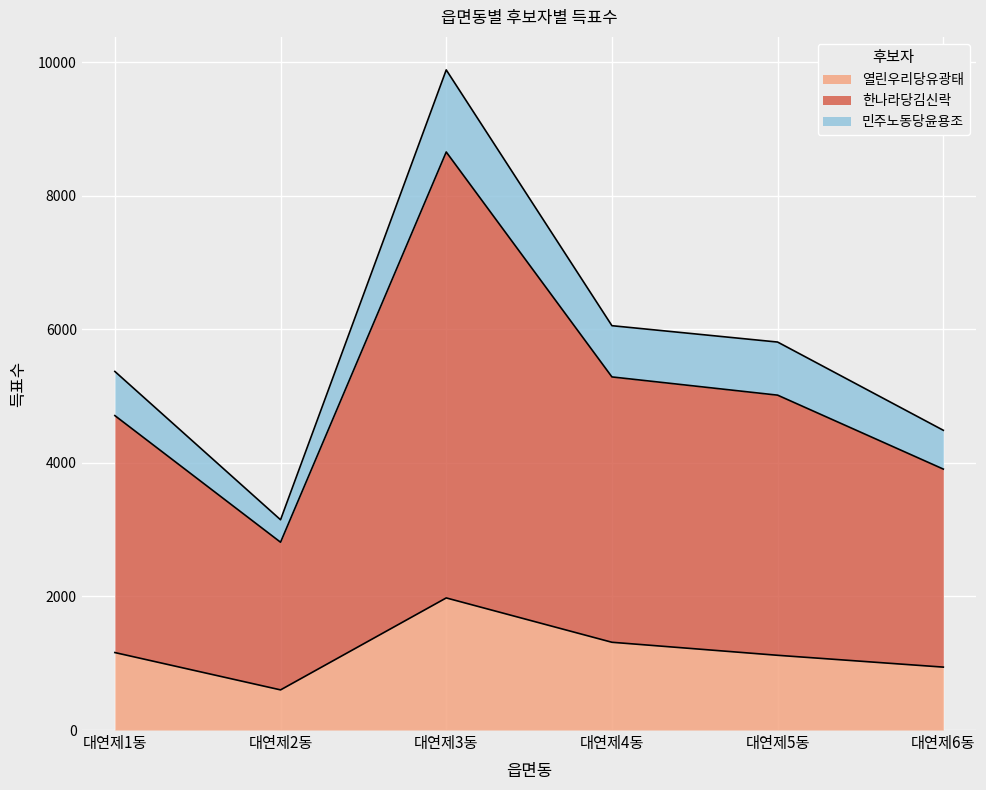

True or false: 열린우리당유광태 and 민주노동당윤용조 cross at least once.

False